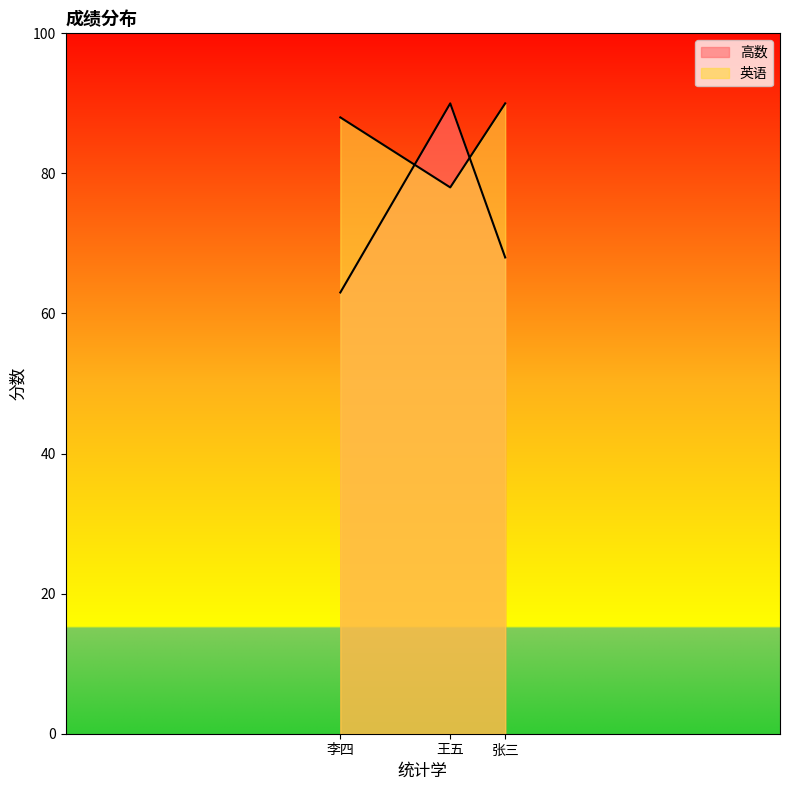

Where does the 英语 series first go above 88?

张三